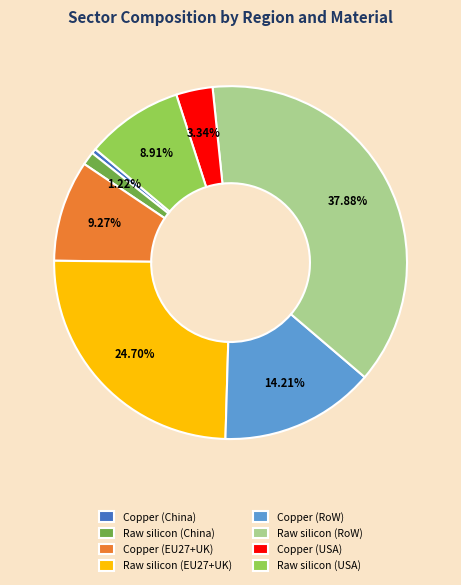

What is the smallest slice in the pie chart?

Copper (China)